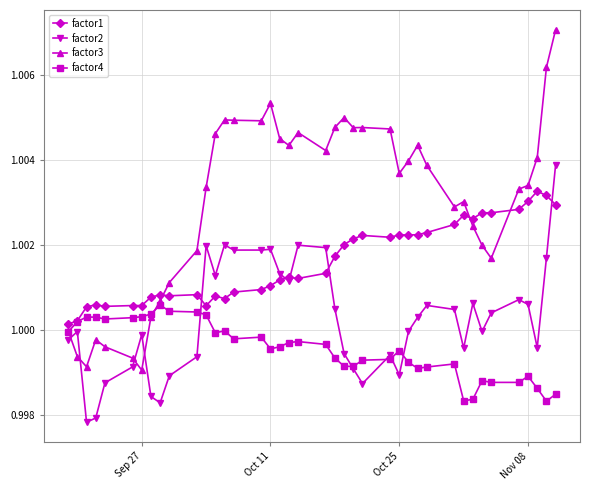

What are all the series names shown in the legend?

factor1, factor2, factor3, factor4